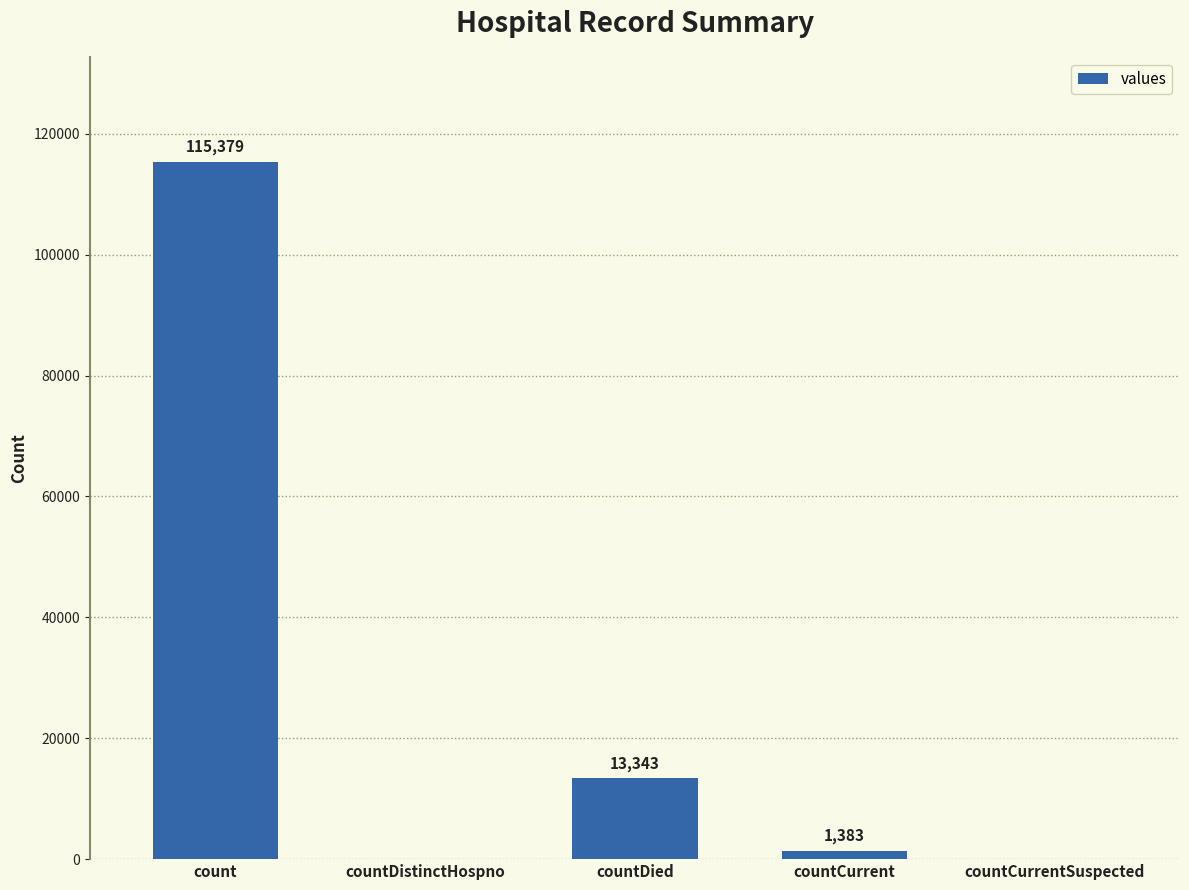

True or false: the data shows 1383 at countCurrent.

True